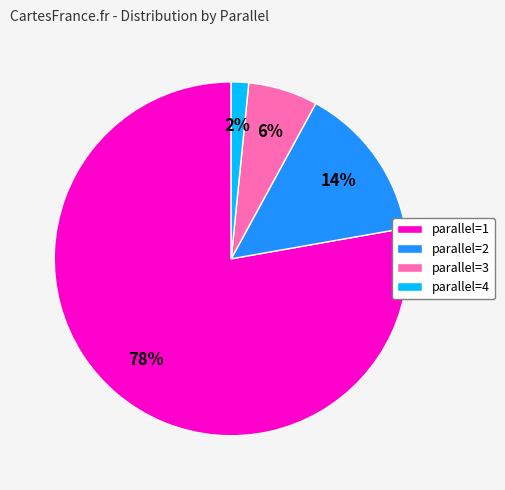

Which has a higher value, parallel=4 or parallel=2?

parallel=2